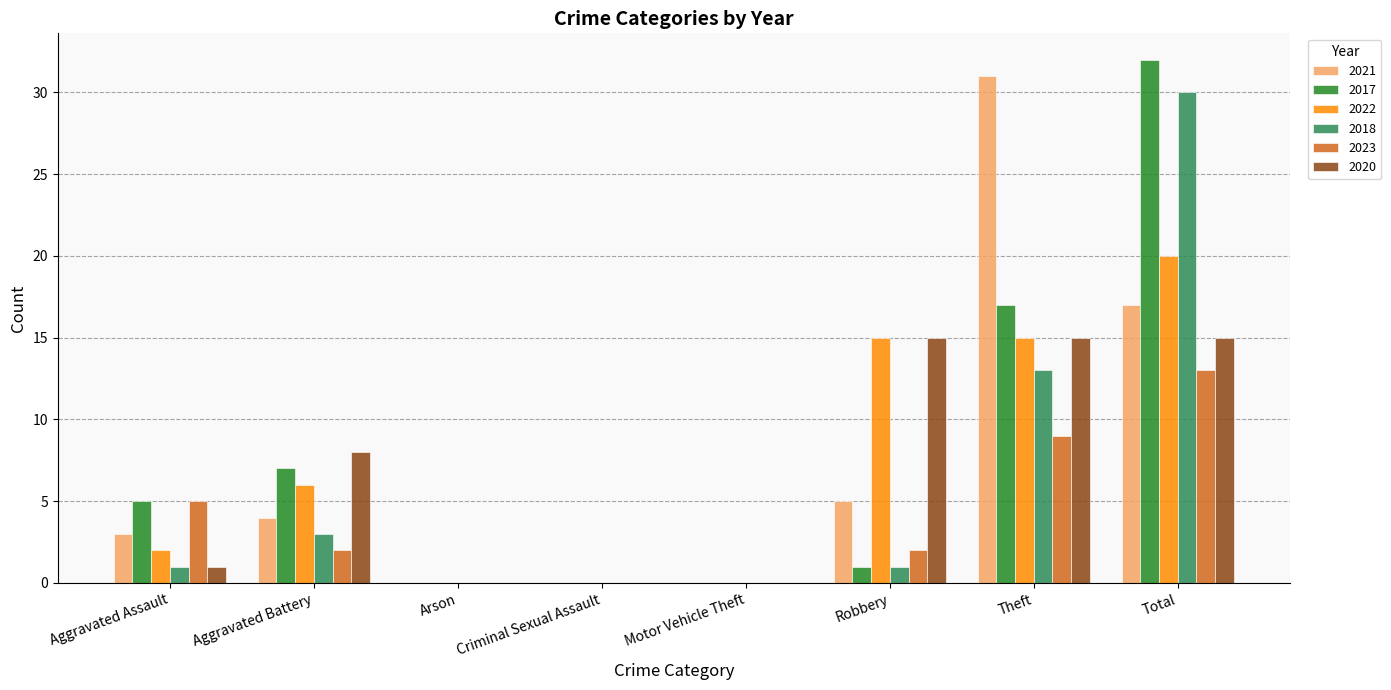

The value of 2022 at Robbery is 5. True or false?

False